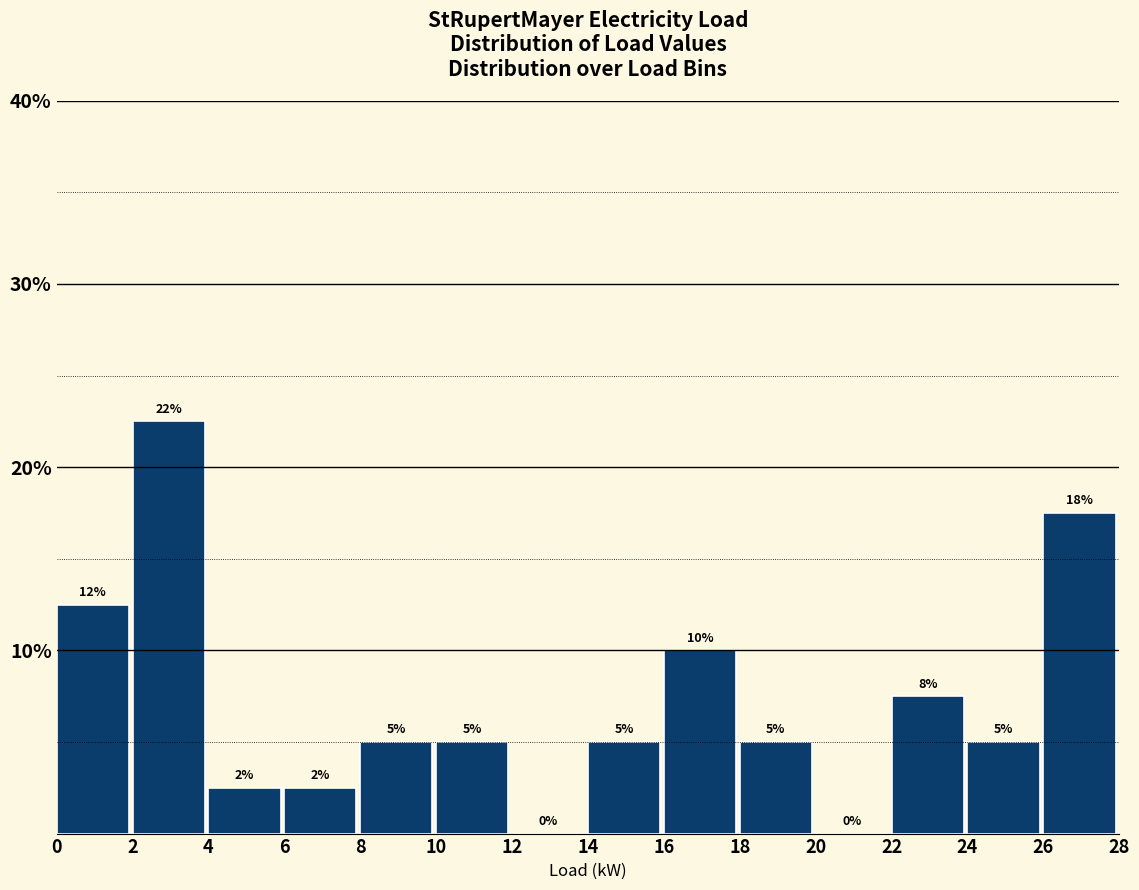

Which range on the x-axis has the tallest bar?

2 to 4